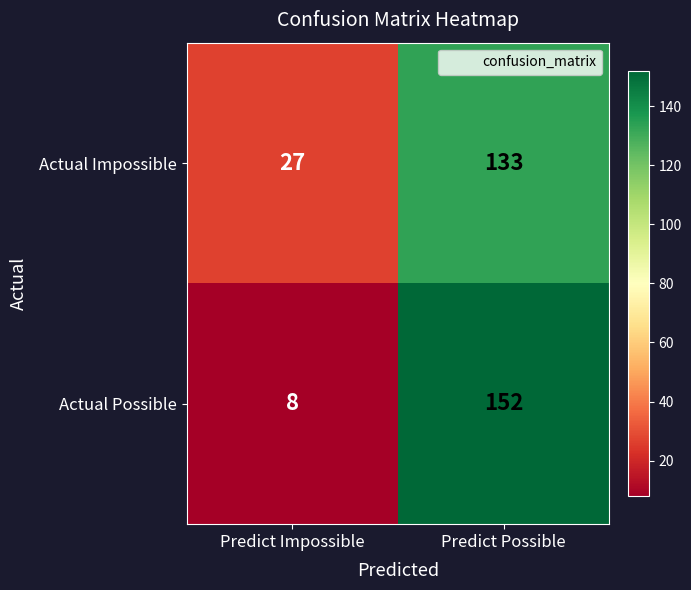

What is the smallest value displayed?

8